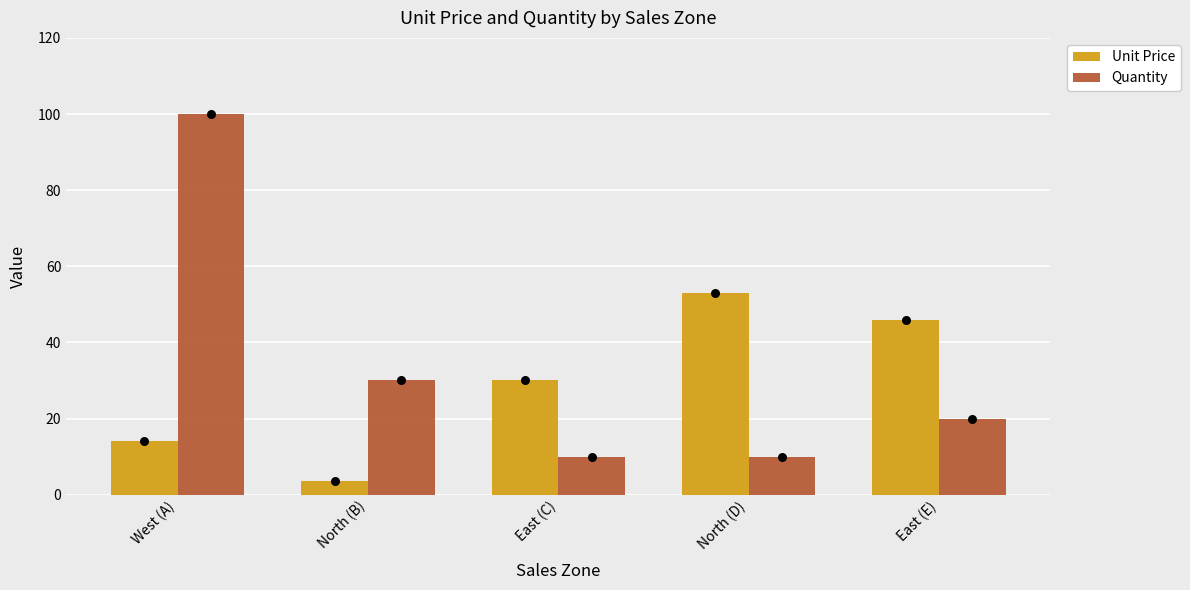

Which series has the widest spread of Y values?

Quantity